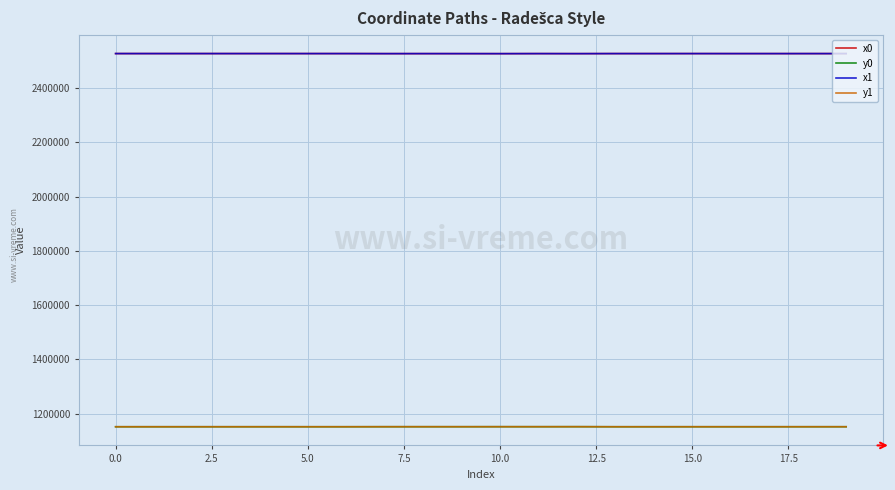

What is the maximum value for x1?

2526907.7